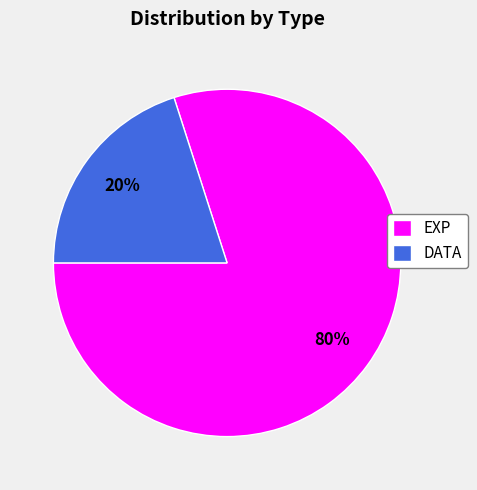

Count the number of slices in the pie.

2